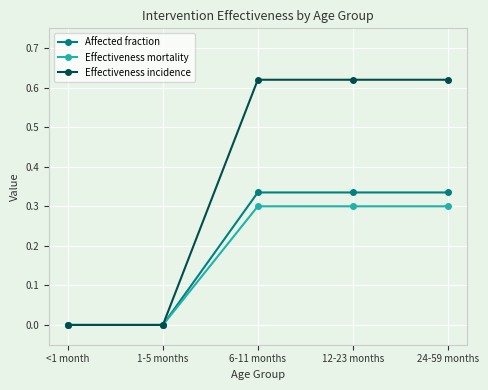

How many Effectiveness mortality values are between 0 and 1?

5